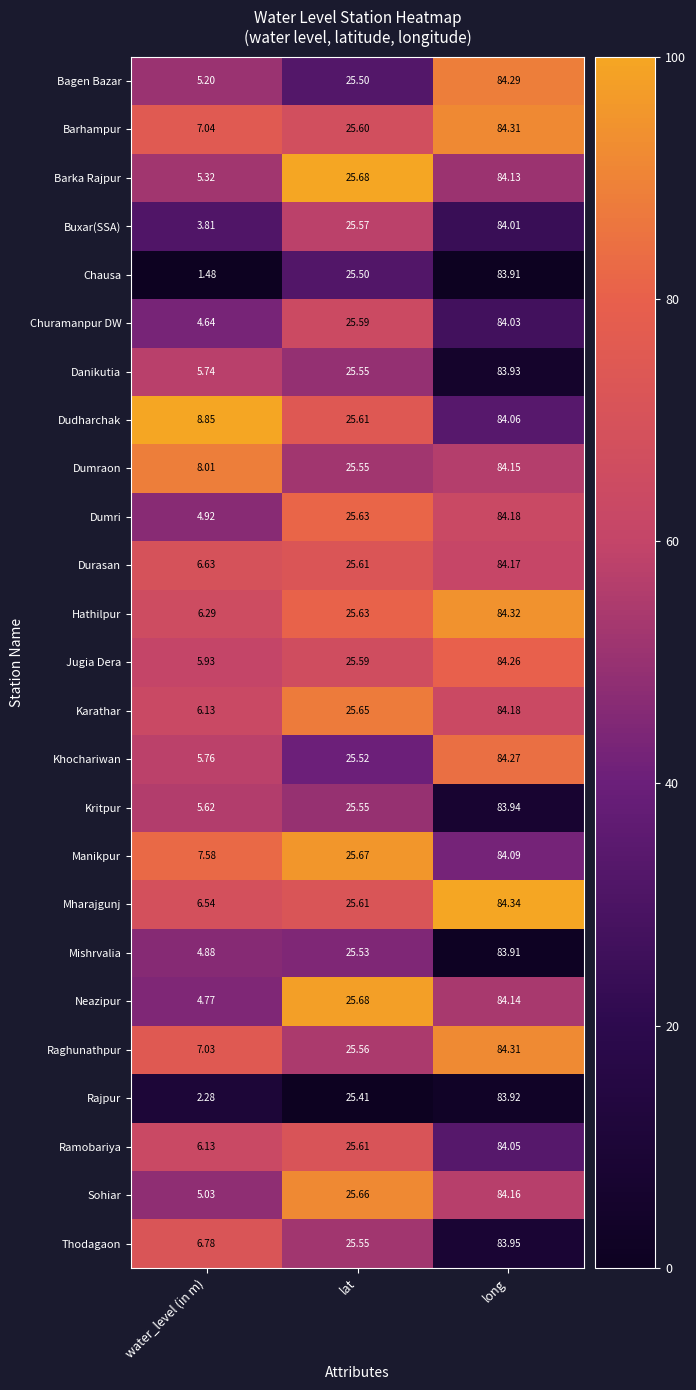

Rank the categories by Neazipur value from lowest to highest.

water_level (in m), lat, long